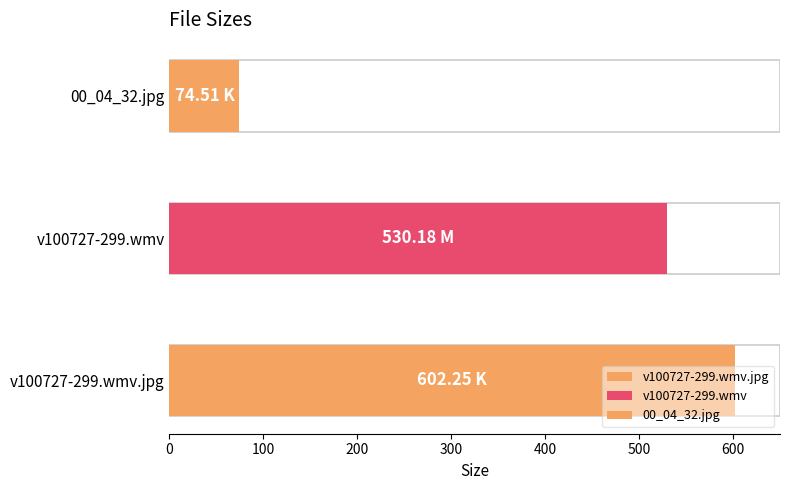

Reading left to right, what are all the values shown in this chart?

v100727-299.wmv.jpg=602.2	v100727-299.wmv=530.2	00_04_32.jpg=74.5